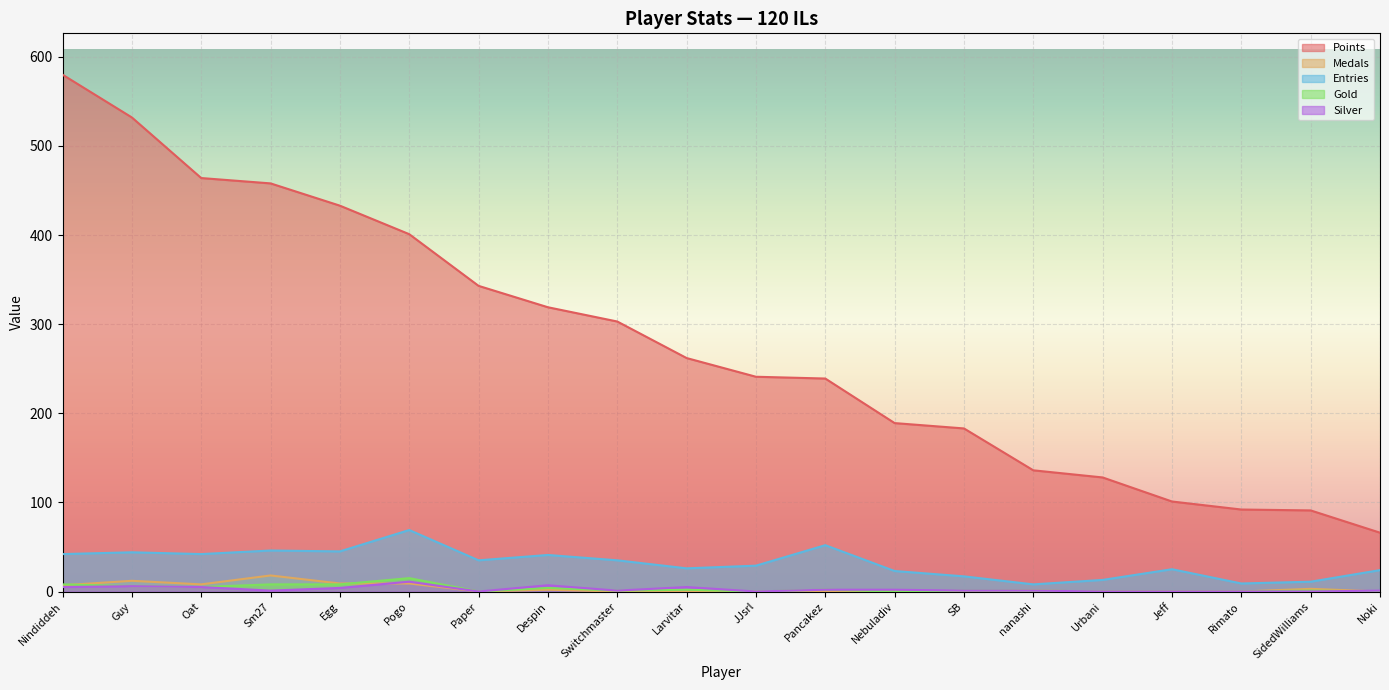

What position from the right is Switchmaster?

12